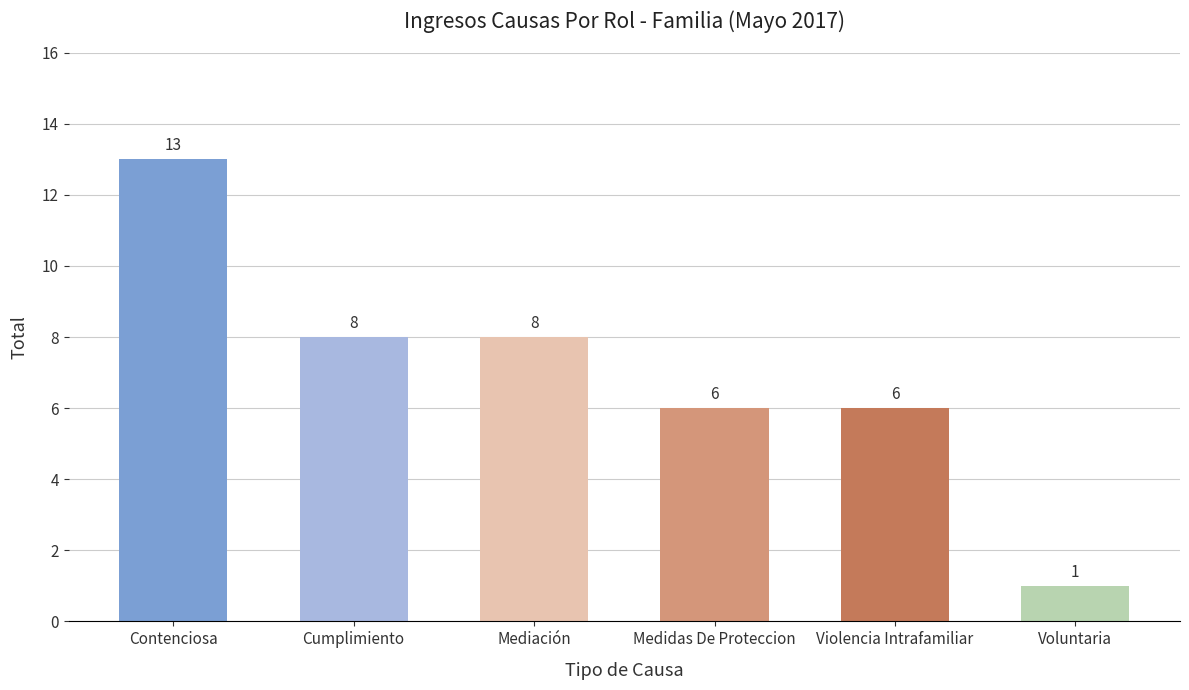

Are the bars grouped side by side (vs. stacked)?

No